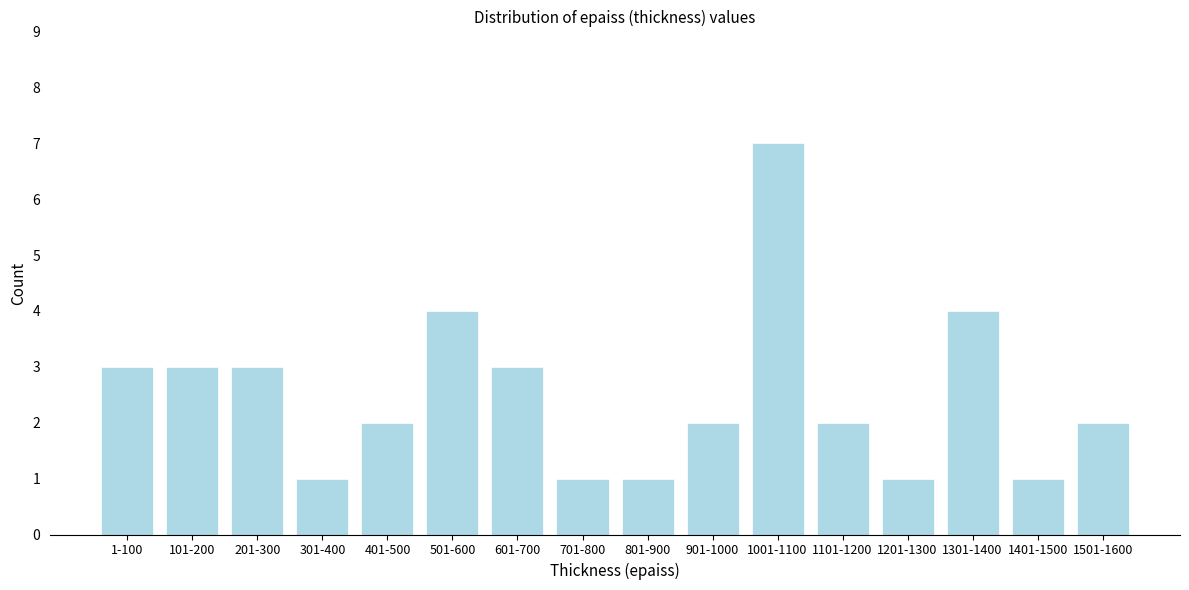

Reading left to right, extract all data points from this chart.

3	3	3	1	2	4	3	1	1	2	7	2	1	4	1	2